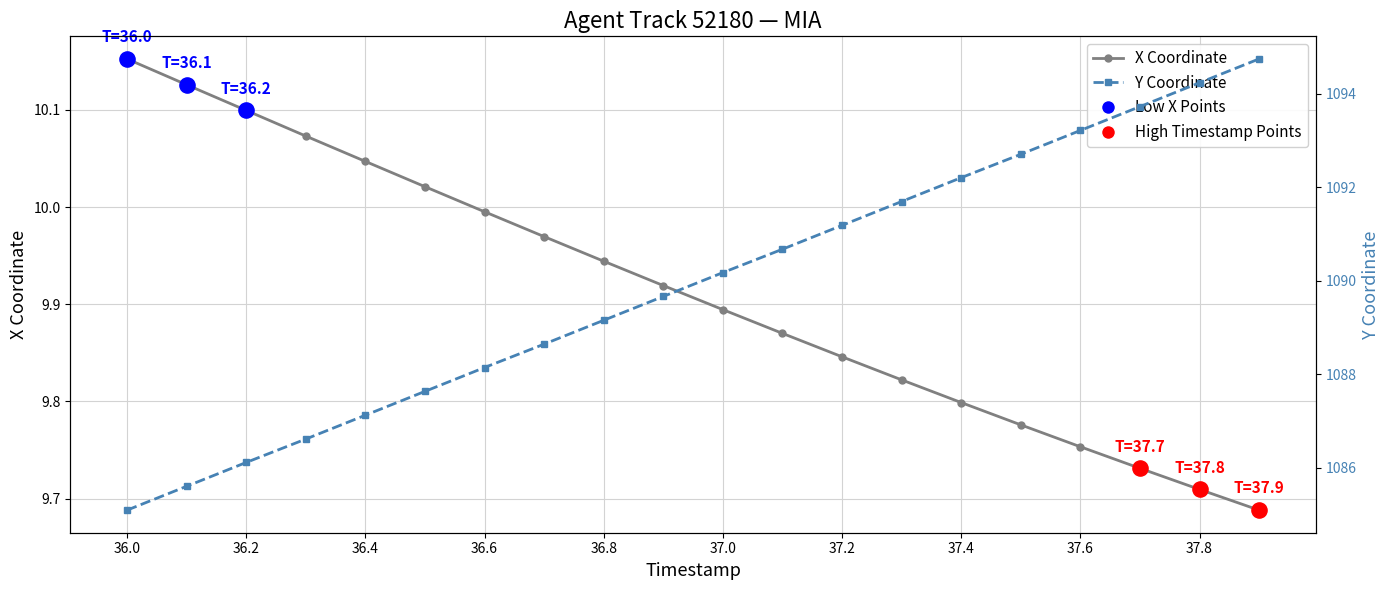

At which category is the sum across all series the highest?

37.9